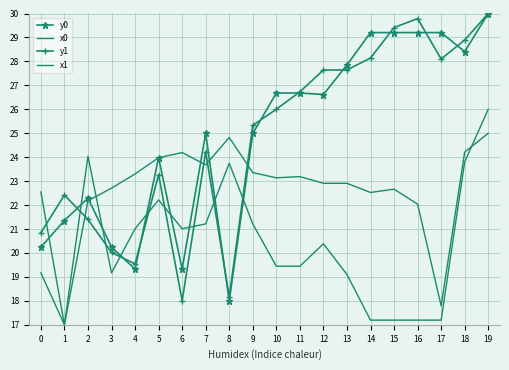

What is the sum of the x1 values at 2 and 4?

45.5